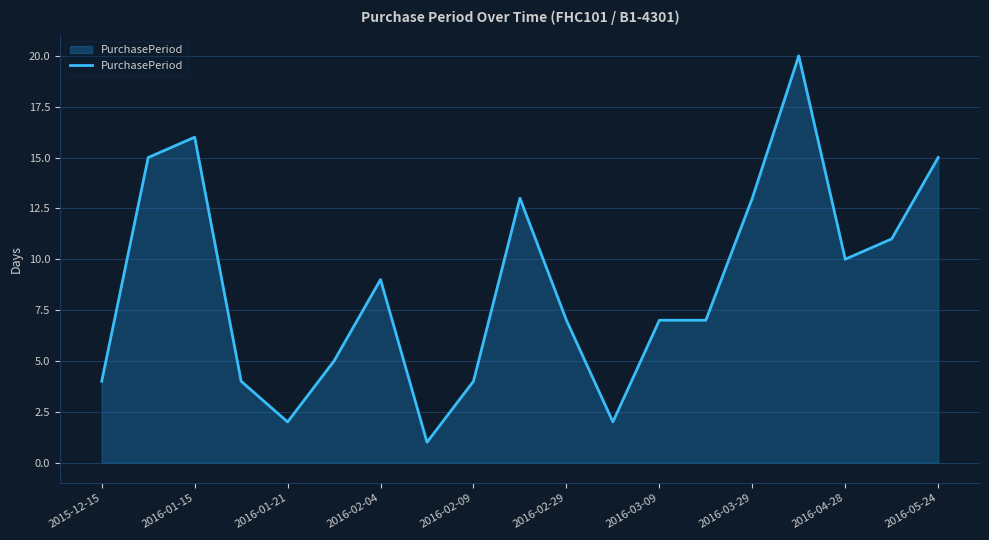

What is the maximum value shown in the chart?

20